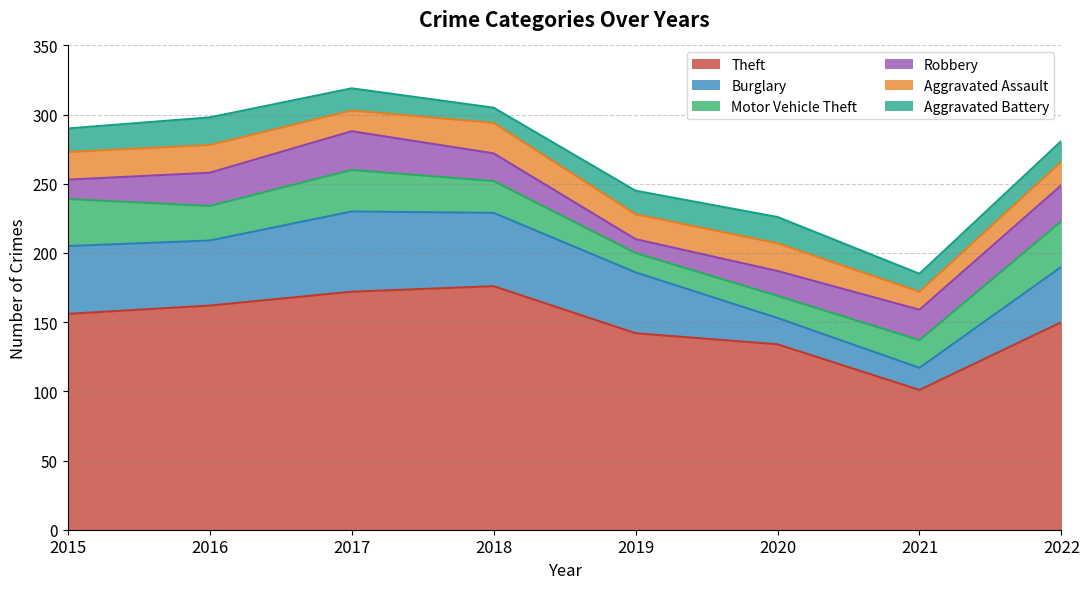

What are all the series names shown in the legend?

Theft, Burglary, Motor Vehicle Theft, Robbery, Aggravated Assault, Aggravated Battery